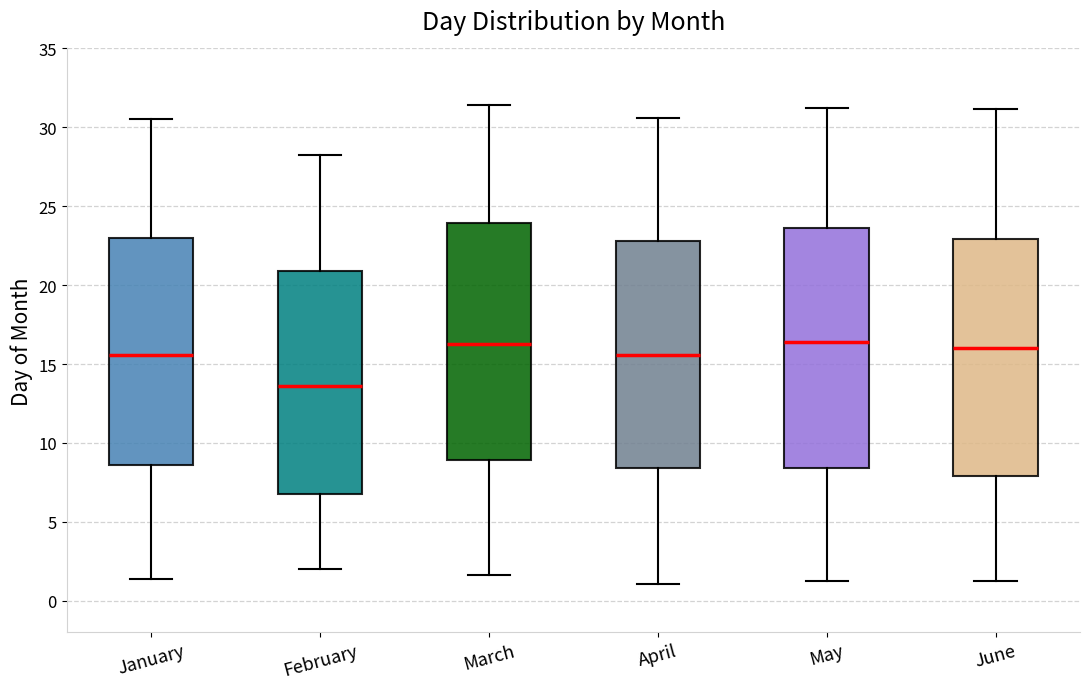

Reading left to right, transcribe this box plot: for each box, give where its median line is, the range the box spans, and where its two whiskers end, as read against the y-axis. The values are not printed on the chart, so give them approximately, as read against the axis.

January: median 15.5, box 8.5 to 23.0, whiskers 1.5 to 30.5
February: median 13.5, box 6.5 to 21.0, whiskers 2.0 to 28.5
March: median 16.5, box 9.0 to 24.0, whiskers 1.5 to 31.5
April: median 15.5, box 8.5 to 23.0, whiskers 1.0 to 30.5
May: median 16.5, box 8.5 to 23.5, whiskers 1.5 to 31.0
June: median 16.0, box 8.0 to 23.0, whiskers 1.5 to 31.0